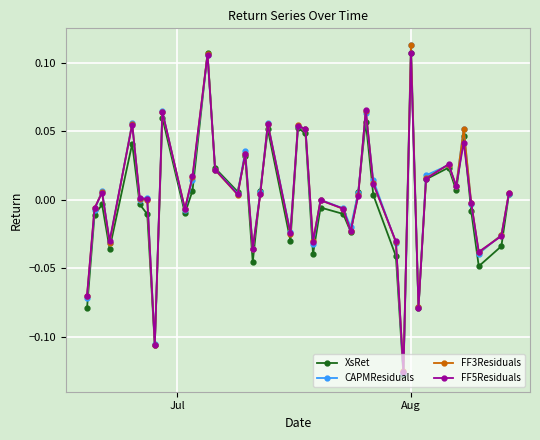

How many interior local valleys does the XsRet series have?

12